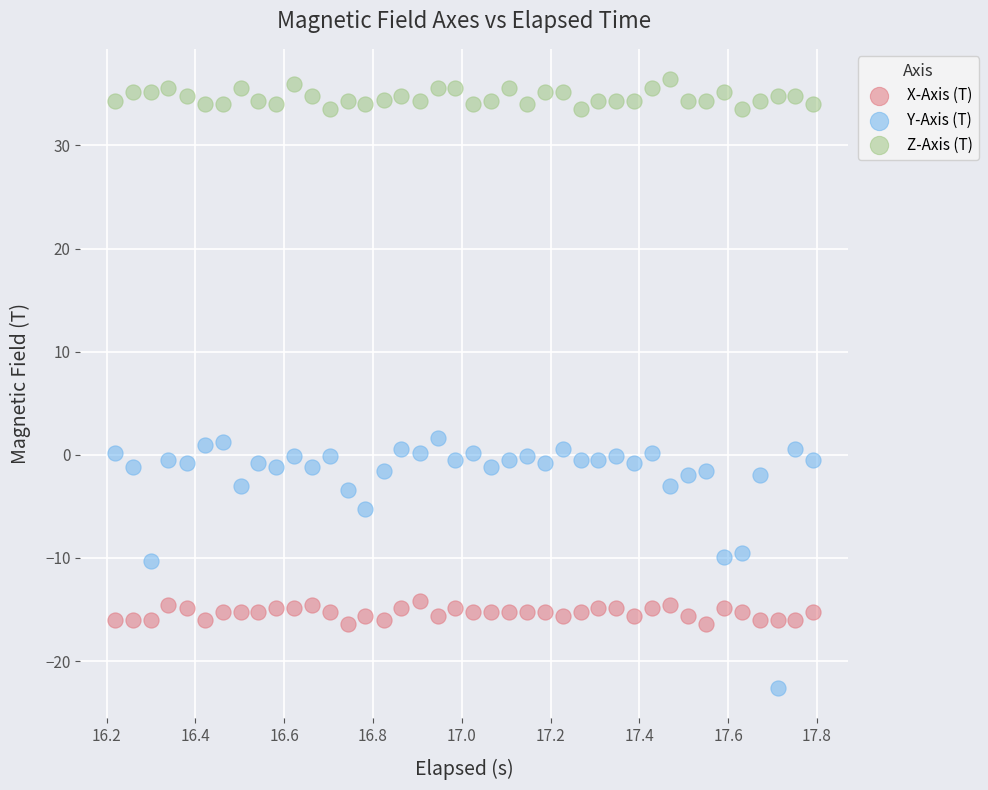

Across all data points, what is the range of X values (max minus min)?

1.6